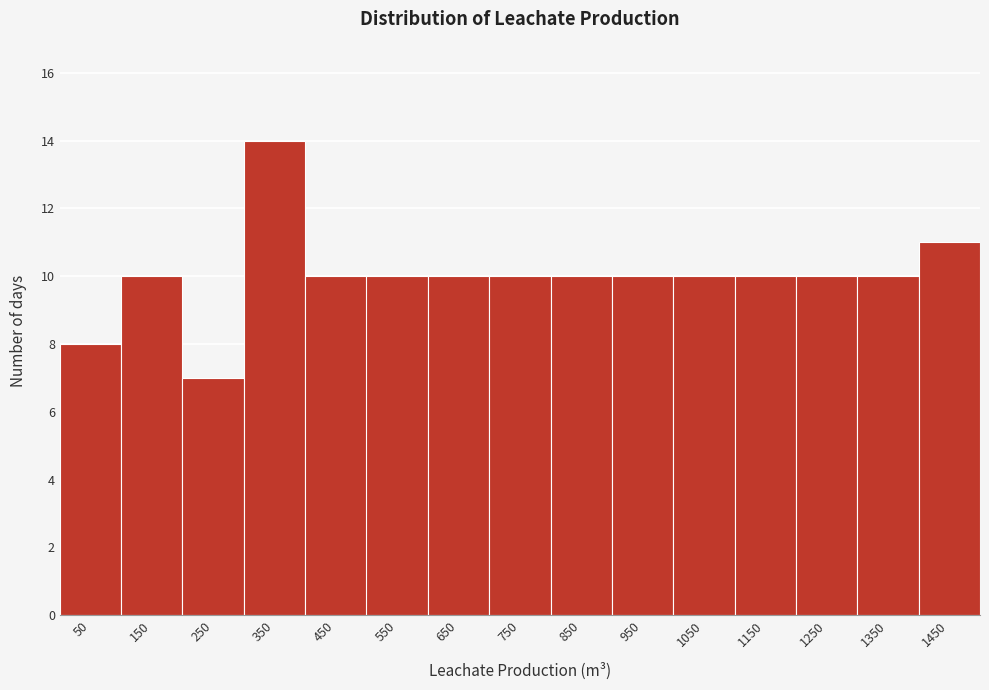

Reading left to right, transcribe this chart: for each bar, give the range it covers on the x-axis and its height. The values are not printed on the chart, so give them approximately, as read against the axis.

0 to 100: 8
100 to 200: 10
200 to 300: 7
300 to 400: 14
400 to 500: 10
500 to 600: 10
600 to 700: 10
700 to 800: 10
800 to 900: 10
900 to 1000: 10
1000 to 1100: 10
1100 to 1200: 10
1200 to 1300: 10
1300 to 1400: 10
1400 to 1500: 11